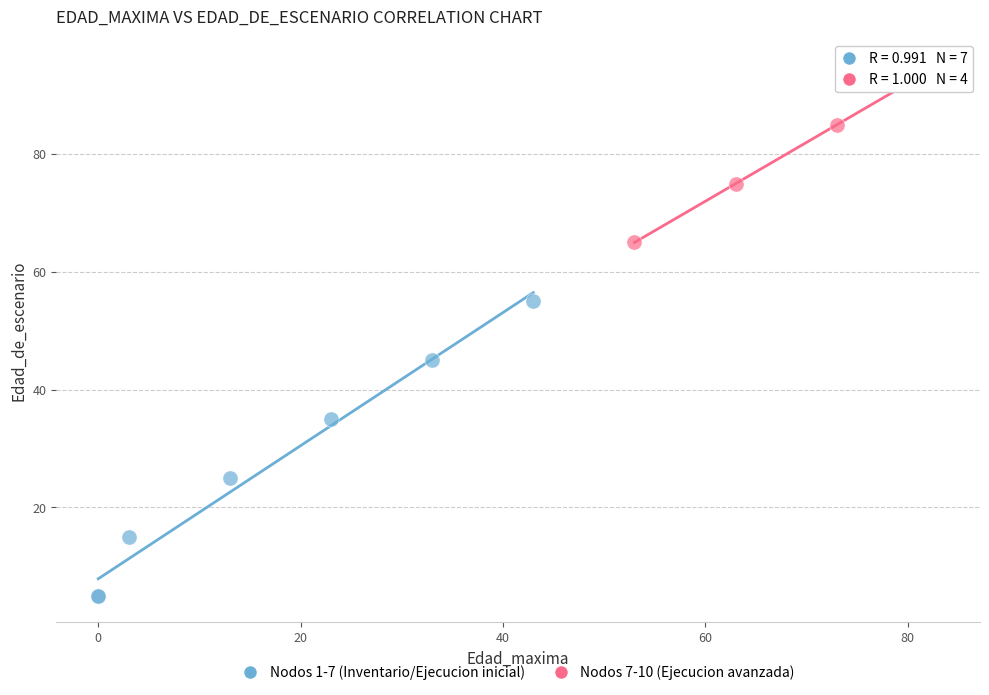

Which series contains the lowest Y value?

Nodos 1-7 (Inventario/Ejecucion inicial)